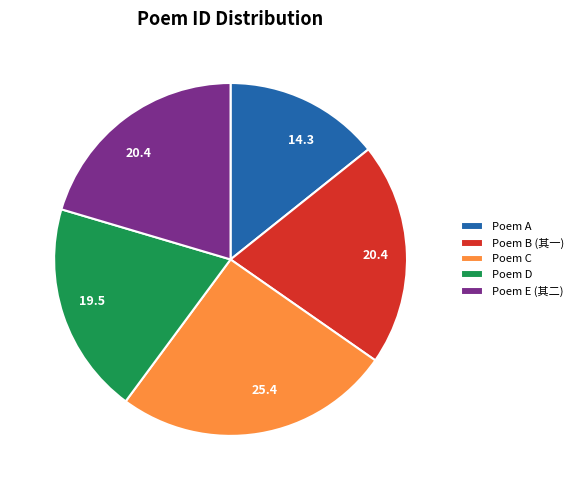

How many slices are in this pie chart?

5